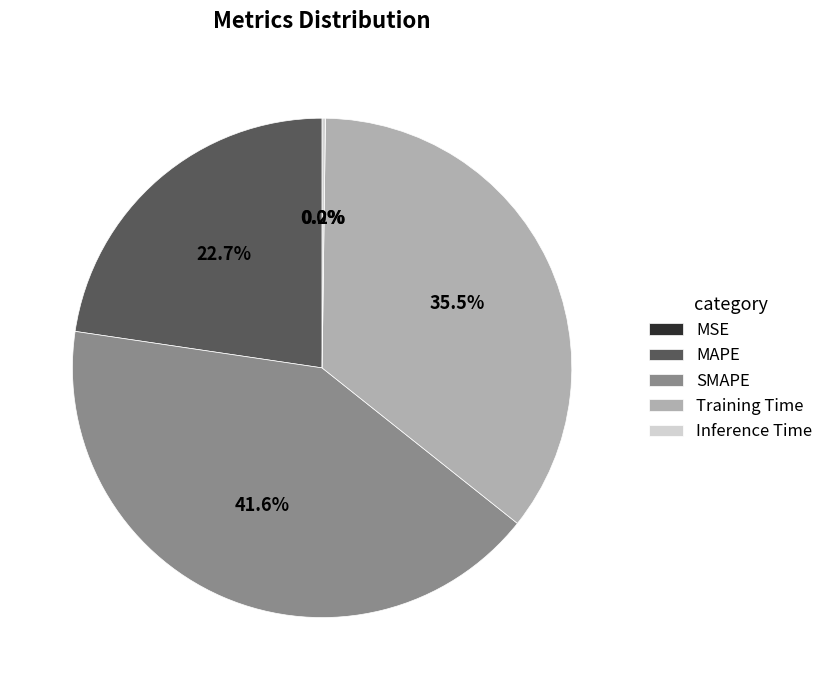

Does any single category account for the majority?

No